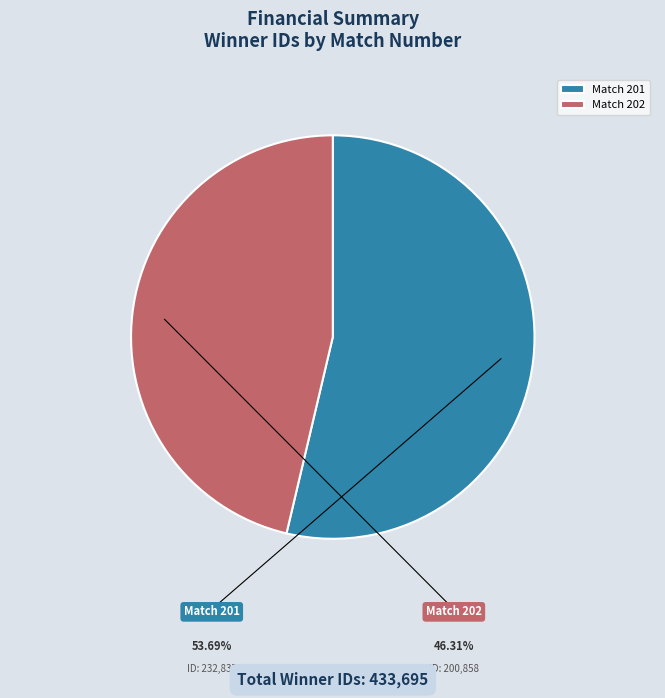

How many segments does this pie chart have?

2